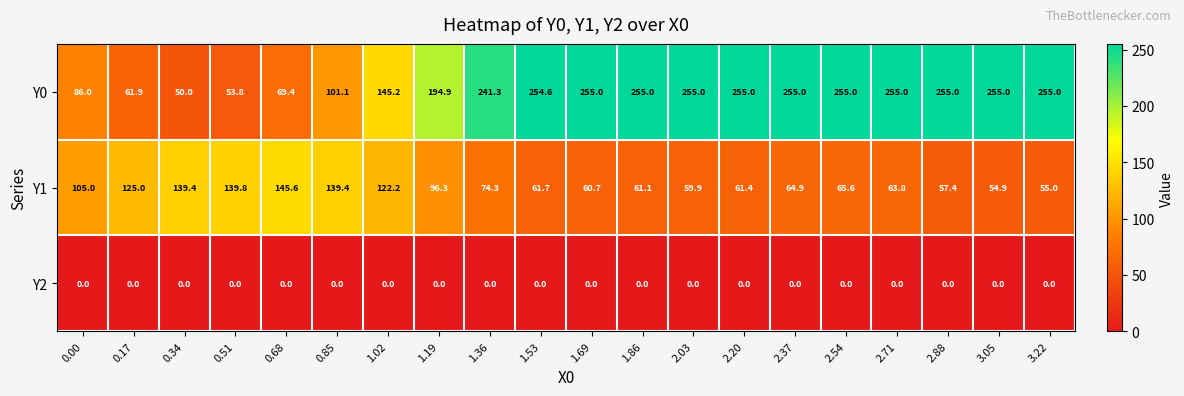

Is the value of Y1 at 0.17 greater than the value of Y2 at 1.69?

Yes